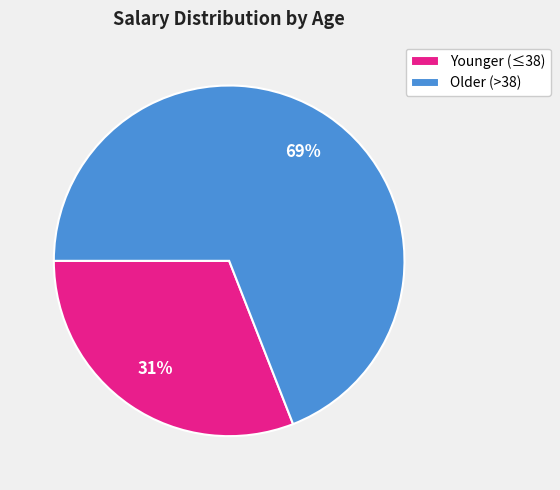

The Younger (≤38) slice represents 31% of the pie. True or false?

True